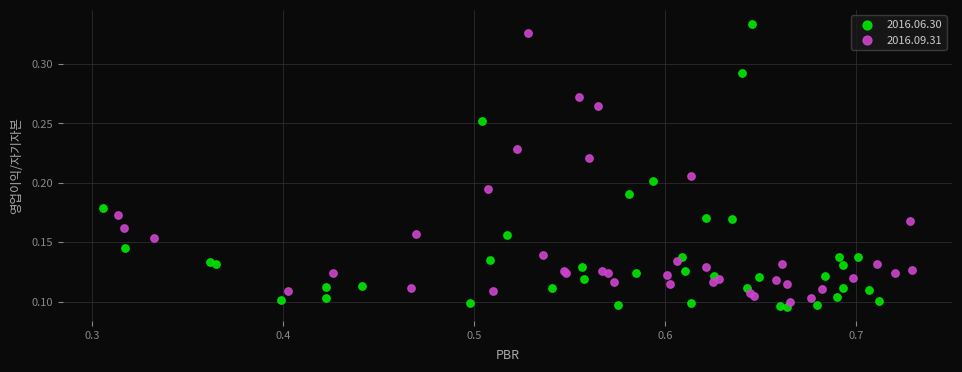

Which series contains the highest Y value?

2016.06.30